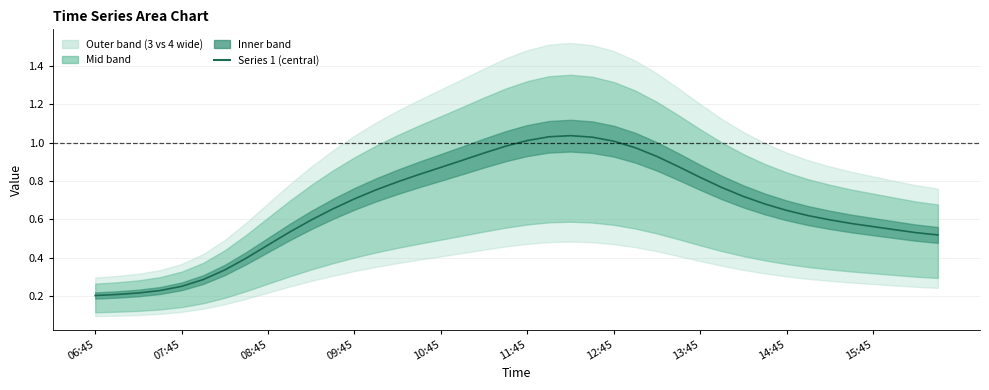

Reading left to right, transcribe all the data shown in this chart.

0.2	0.2	0.2	0.2	0.3	0.3	0.3	0.4	0.5	0.5	0.6	0.7	0.7	0.8	0.8	0.8	0.9	0.9	0.9	1.0	1.0	1.0	1.0	1.0	1.0	1.0	0.9	0.9	0.8	0.8	0.7	0.7	0.6	0.6	0.6	0.6	0.6	0.5	0.5	0.5